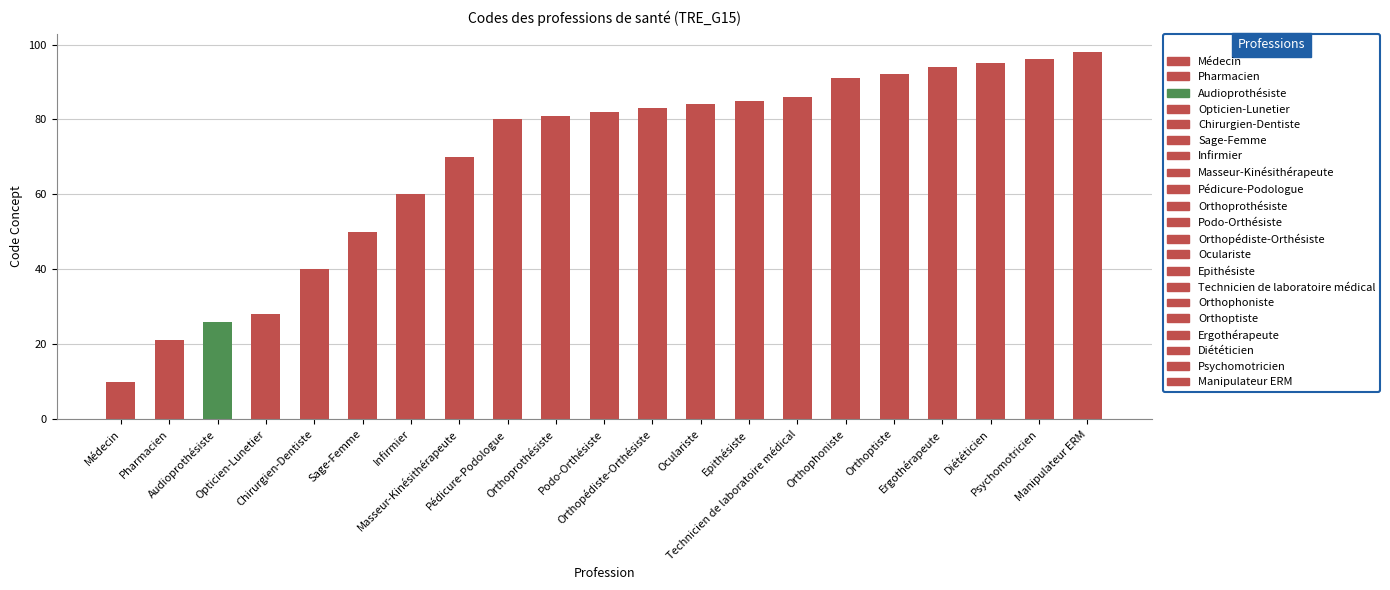

Reading right to left, what are all the values shown in this chart?

98	96	95	94	92	91	86	85	84	83	82	81	80	70	60	50	40	28	26	21	10